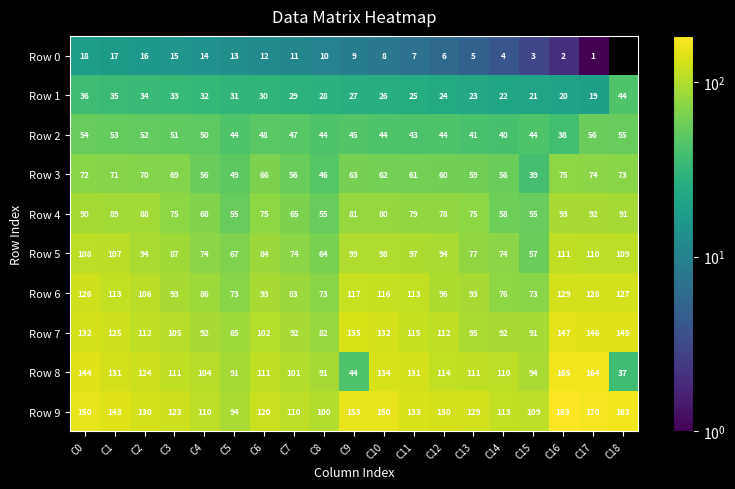

What is the spread (max minus min) of values at C6?

108